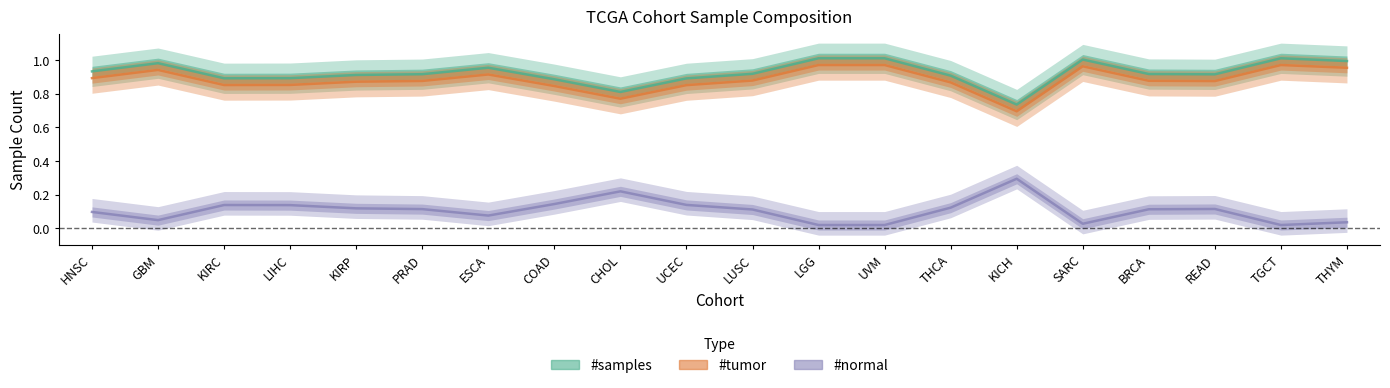

What is the greatest value displayed?

1.0